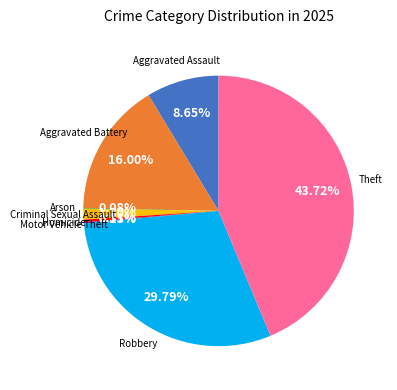

Is there a majority slice in this chart?

No